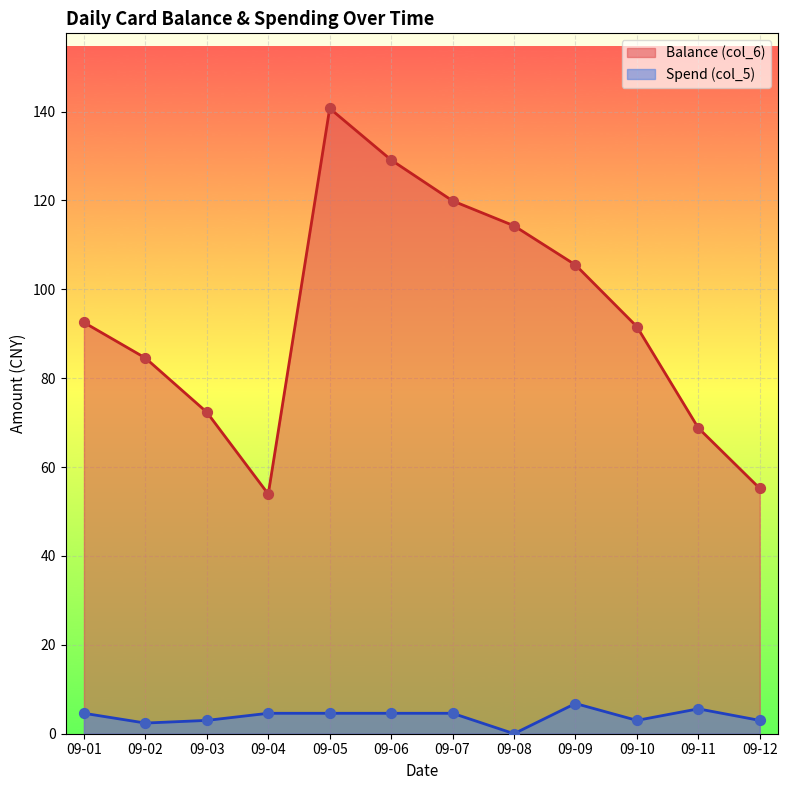

Is the value of Balance (col_6) at 09-10 greater than the value of Spend (col_5) at 09-09?

Yes